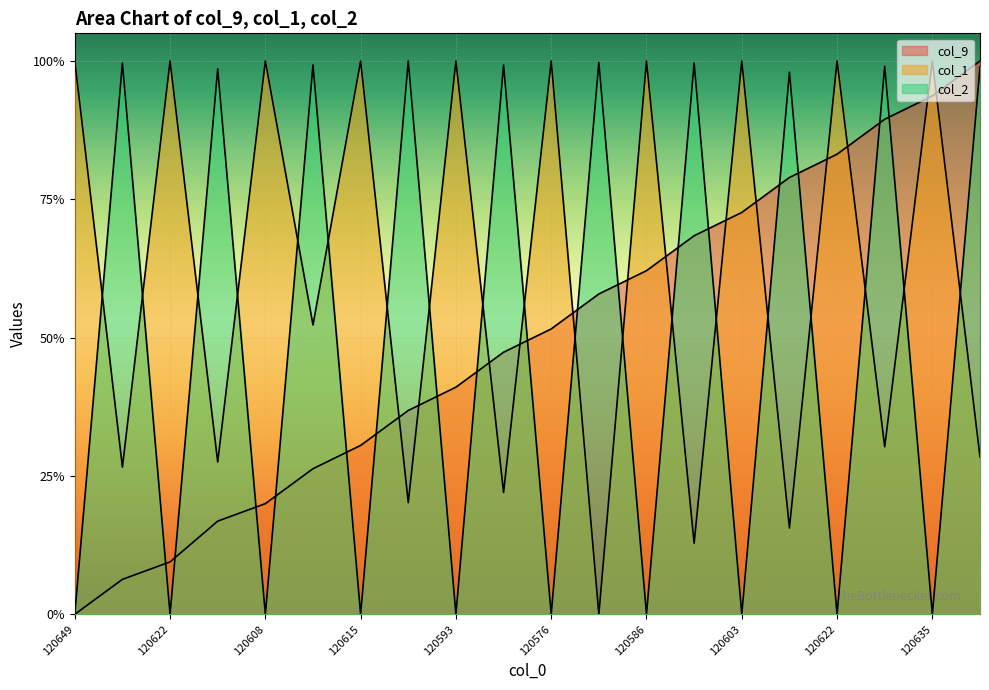

Which category has the lowest value across all series?

120649